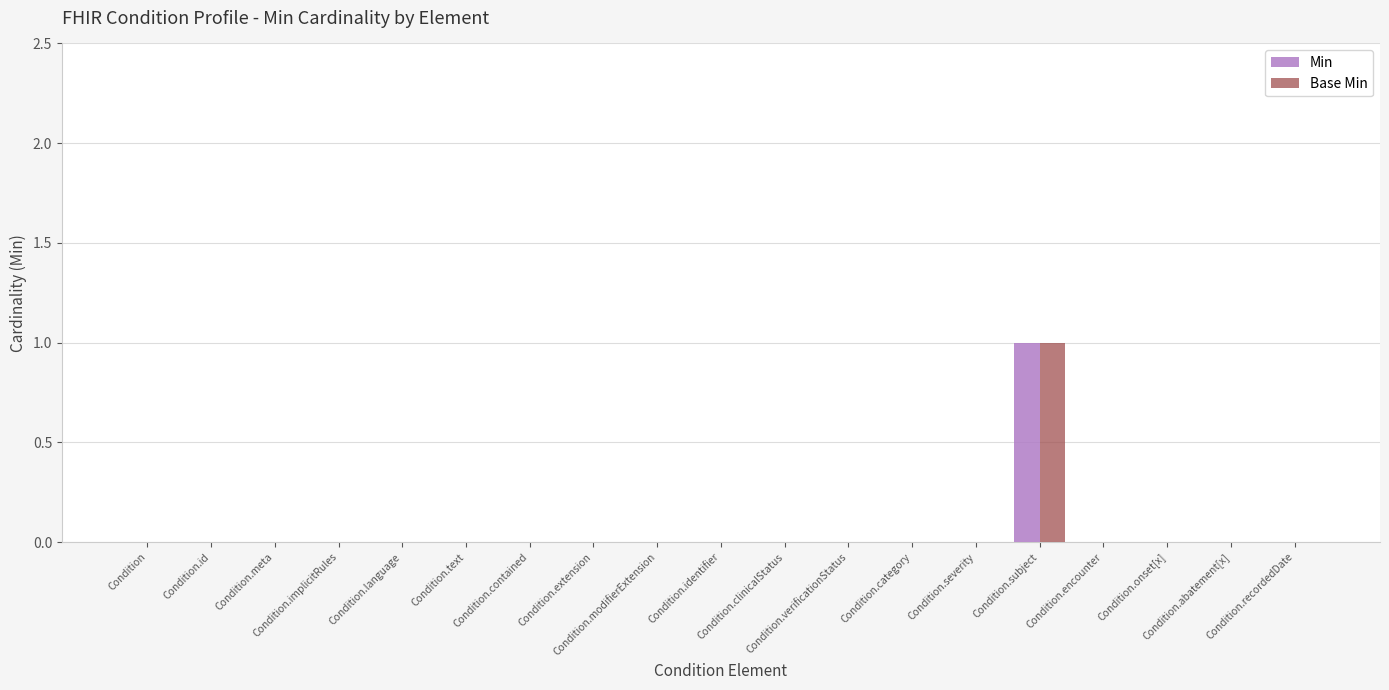

How many data points does each series have?

19